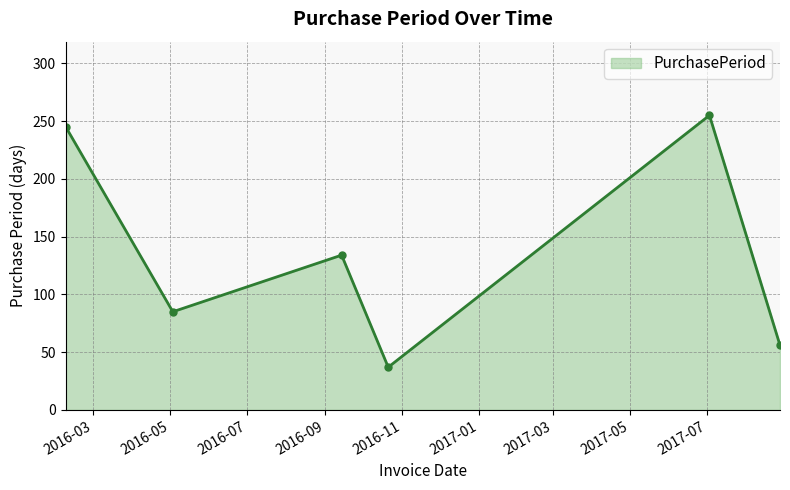

What is the difference between the maximum and minimum values?

218